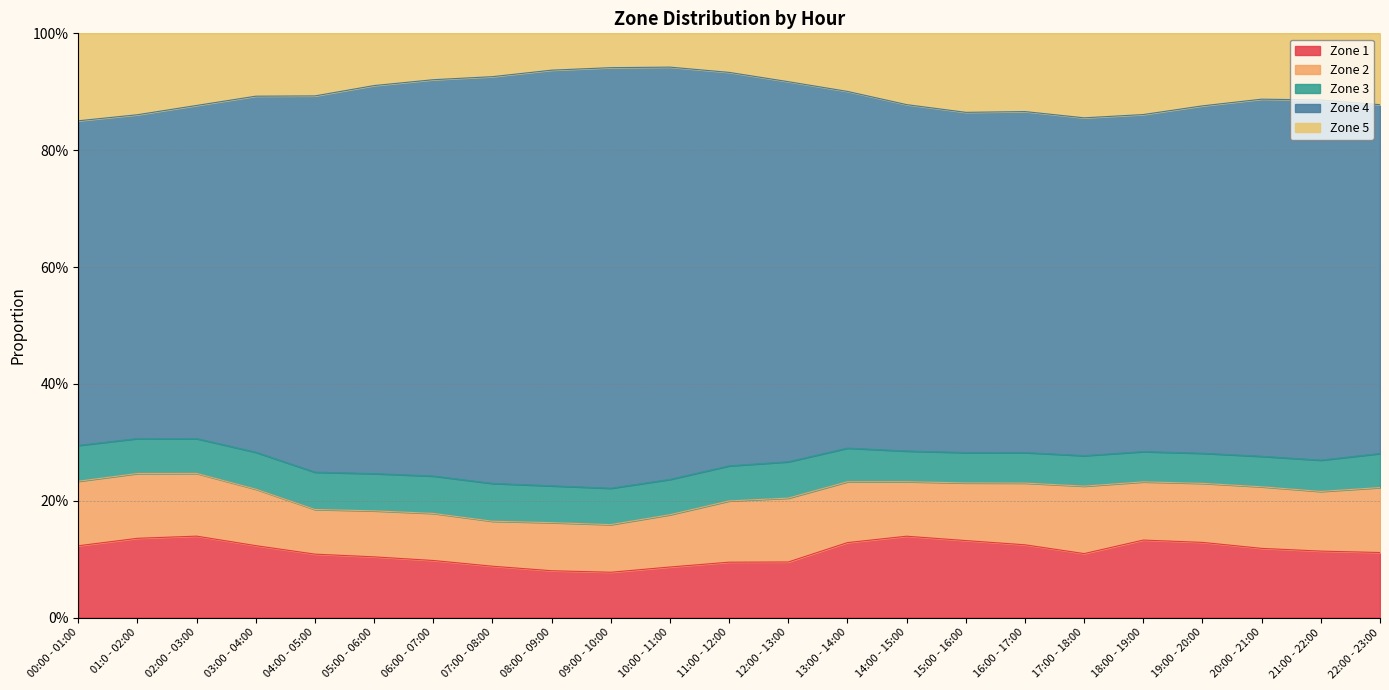

How many interior local valleys does the Zone 2 series have?

6